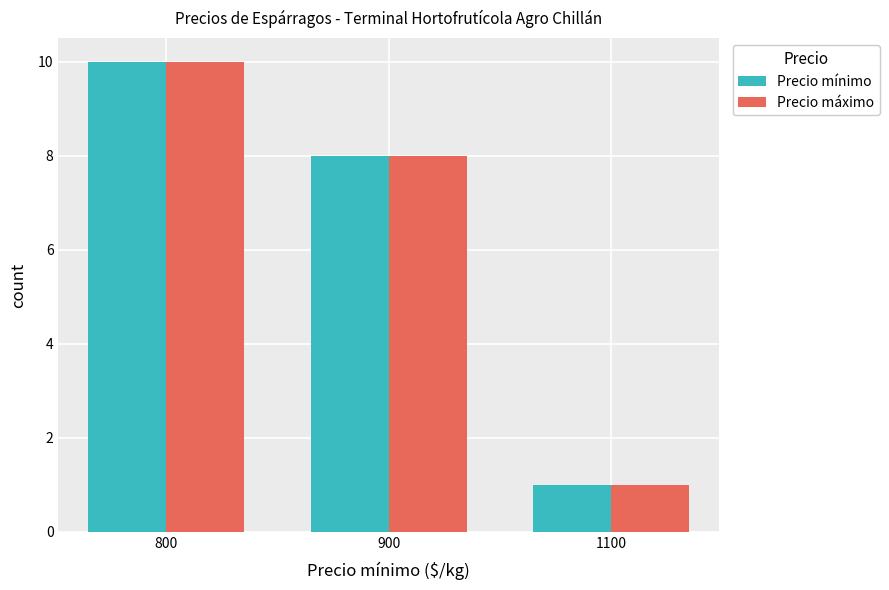

What value does the Precio máximo series have at 900?

8